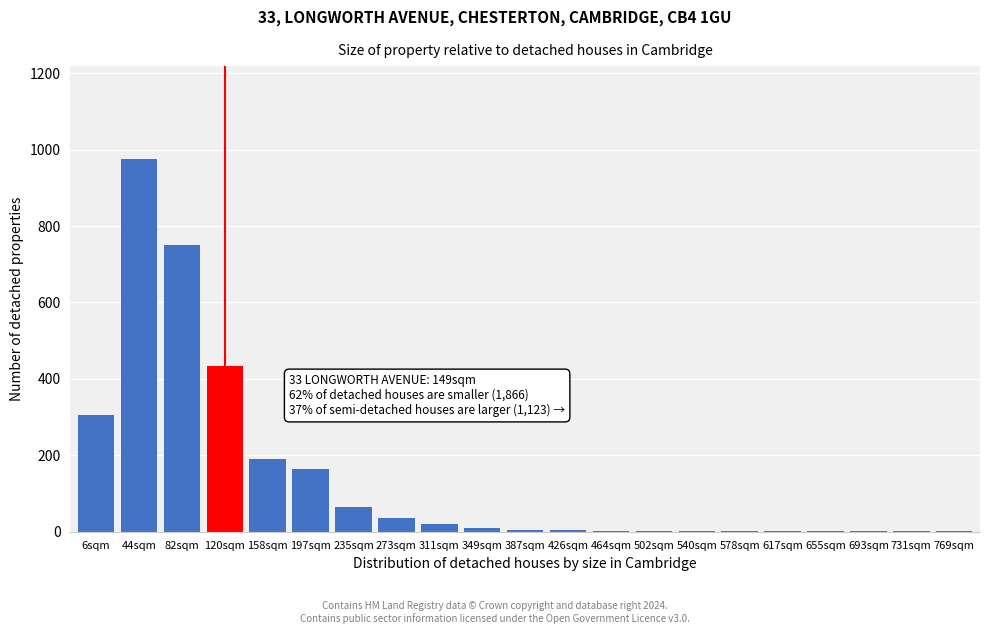

What is the change in value from 82sqm to 158sqm?

-560